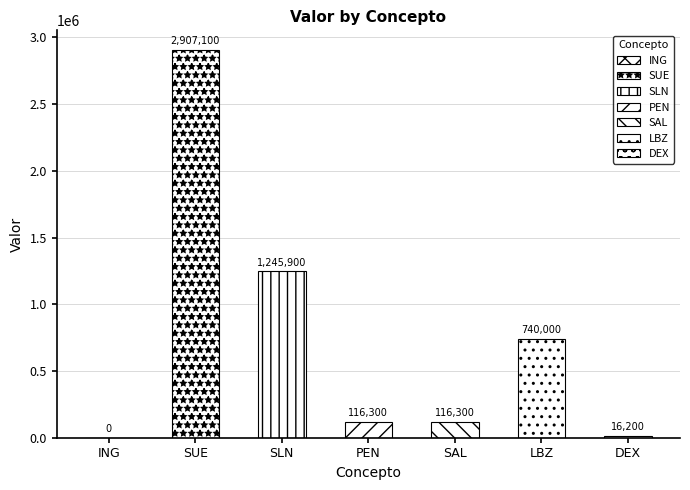

What is the label of the 2nd bar from the left?

SUE